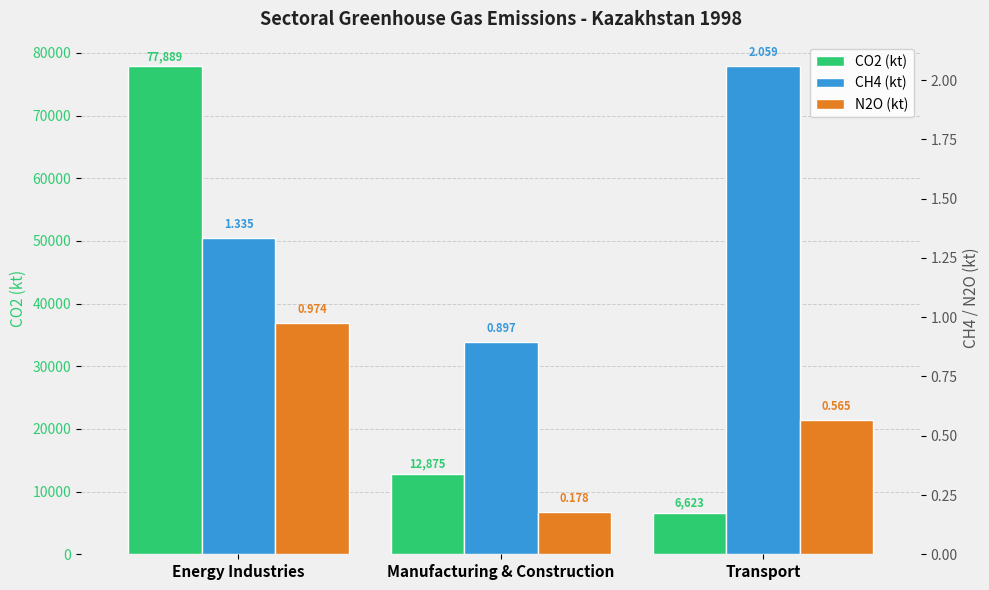

True or false: CH4 (kt) has a value of 3.7 at Transport.

False